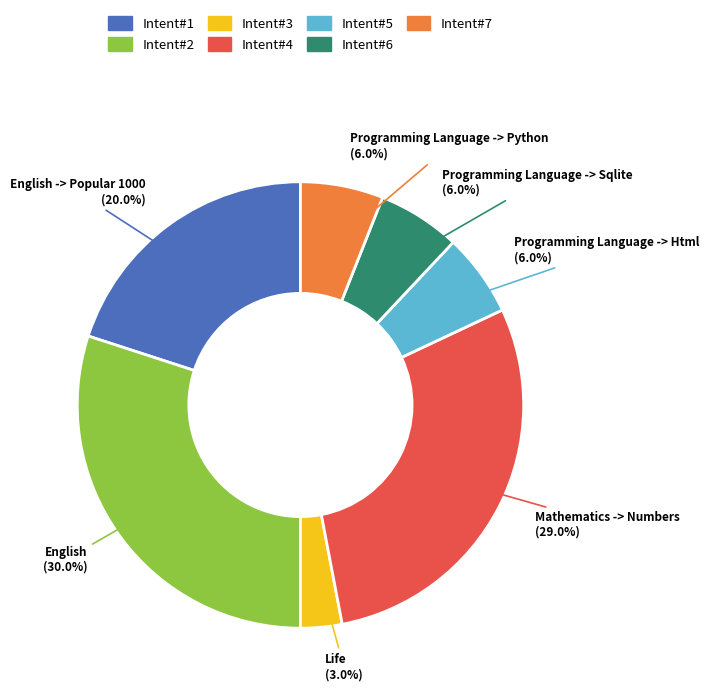

True or false: English -> Popular 1000 accounts for 20% of the total.

True